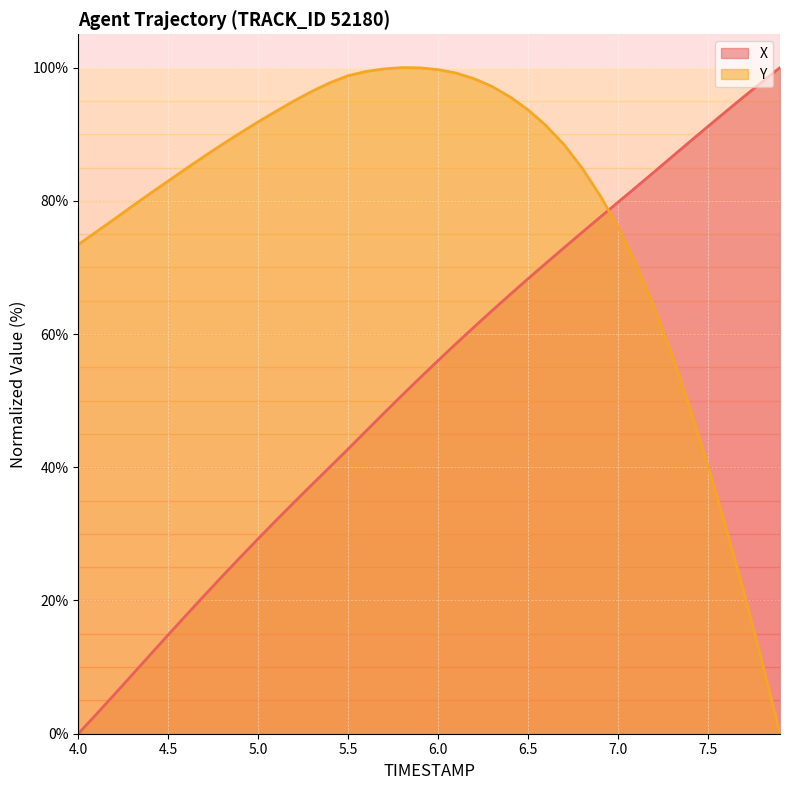

Reading left to right, extract all data points from this chart.

X: 0.0	2.9	5.9	8.9	11.9	14.8	17.8	20.7	23.6	26.5	29.3	32.0	34.8	37.4	40.1	42.8	45.5	48.2	50.8	53.4	56.0	58.6	61.1	63.5	65.9	68.3	70.7	73.0	75.3	77.5	79.8	82.0	84.3	86.6	88.9	91.2	93.4	95.6	97.8	100.0
Y: 73.4	75.3	77.2	79.2	81.1	83.0	84.8	86.7	88.5	90.2	91.9	93.5	95.0	96.5	97.7	98.8	99.4	99.8	100.0	100.0	99.7	99.2	98.3	97.2	95.6	93.7	91.3	88.4	84.9	80.8	76.1	70.5	64.1	56.9	48.9	40.2	30.9	21.2	10.8	0.0